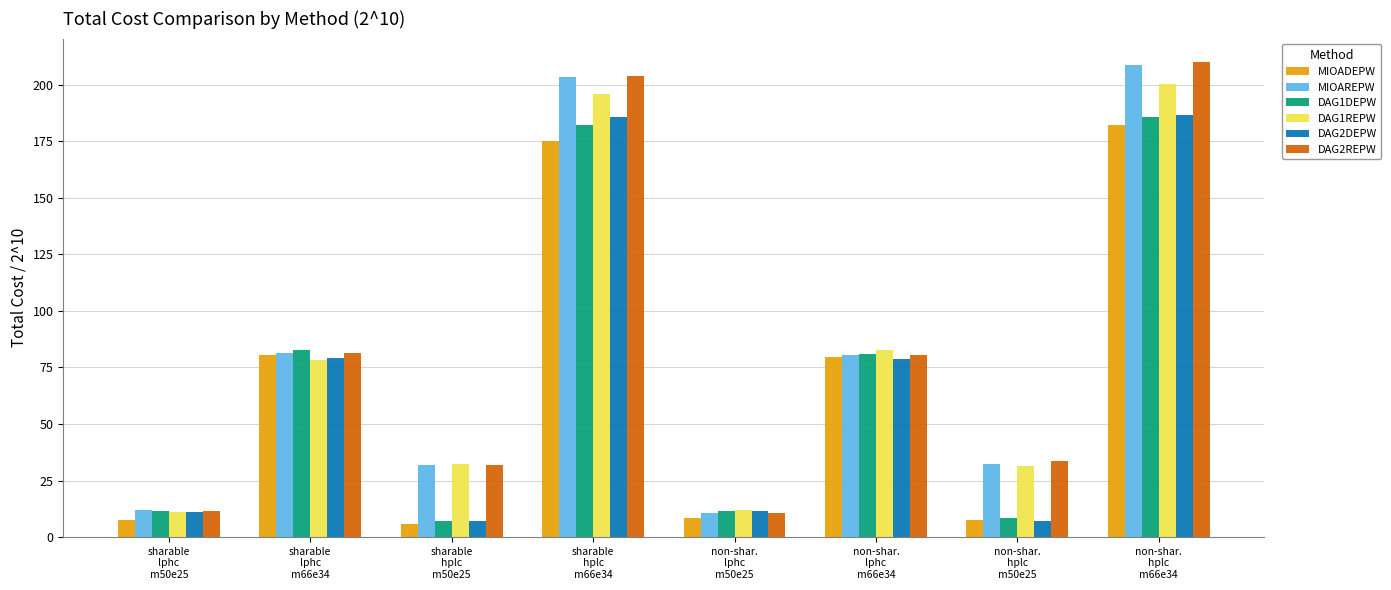

What is the greatest value displayed?

209.9